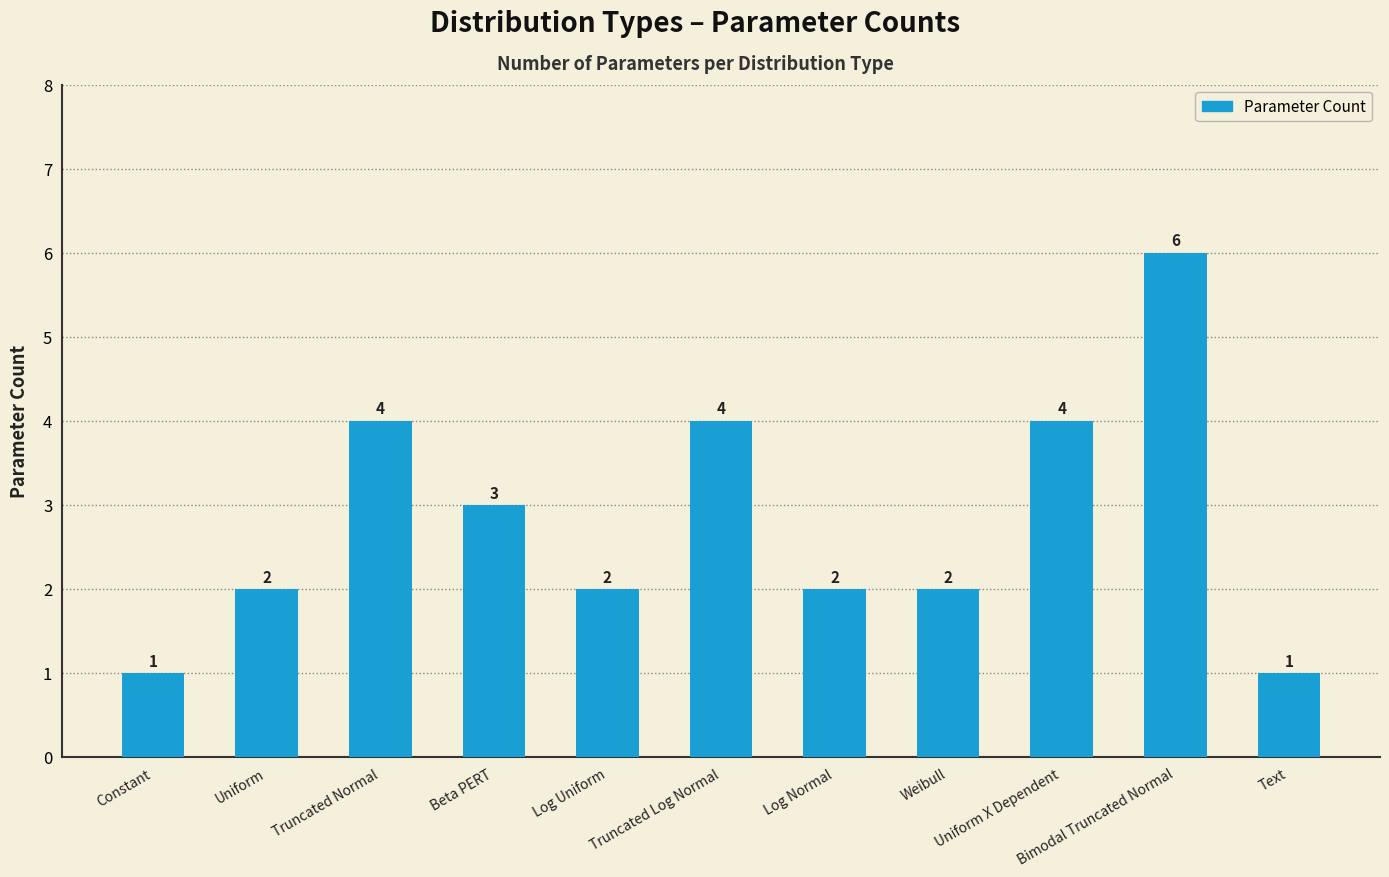

How many bars are there in total?

11